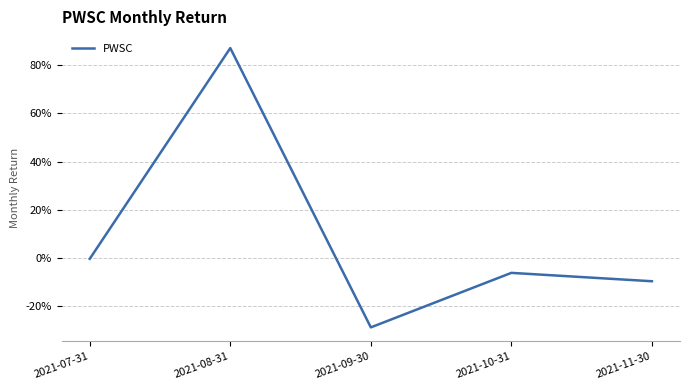

Does the chart have visible grid lines?

Yes